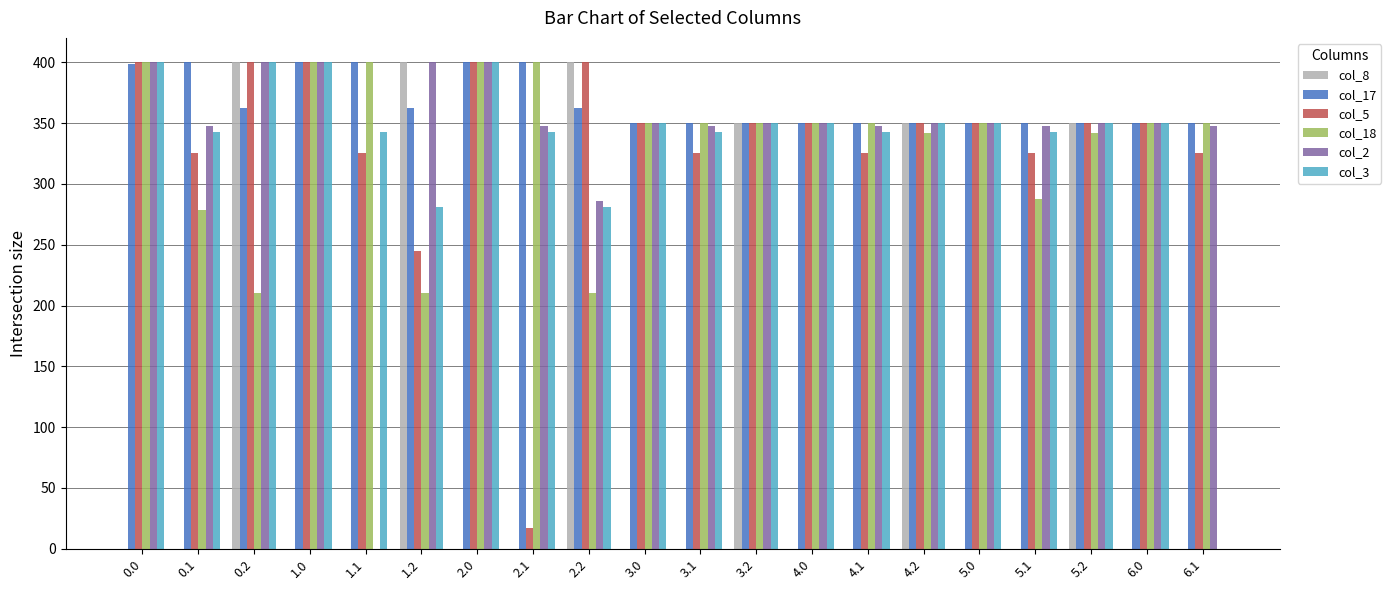

What is the total value across all series at 5.2?

2092.2